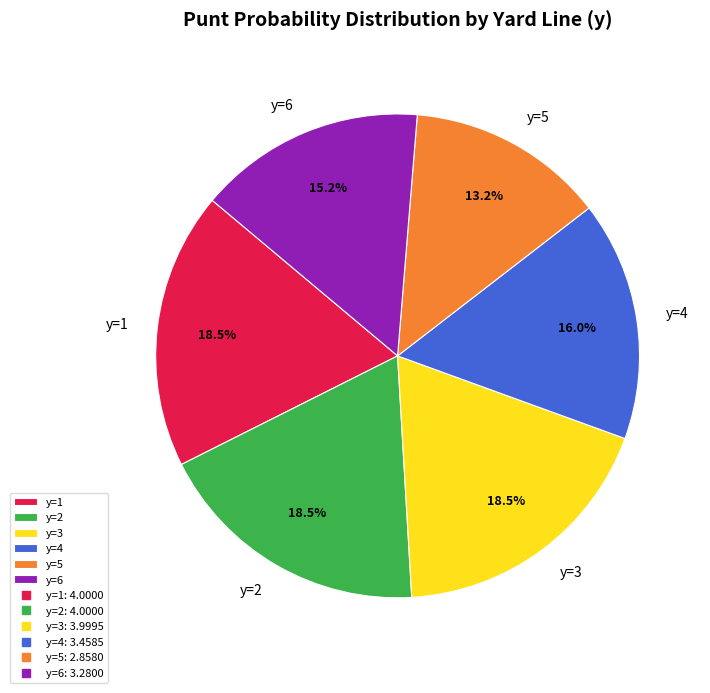

What is the smallest slice in the pie chart?

y=5